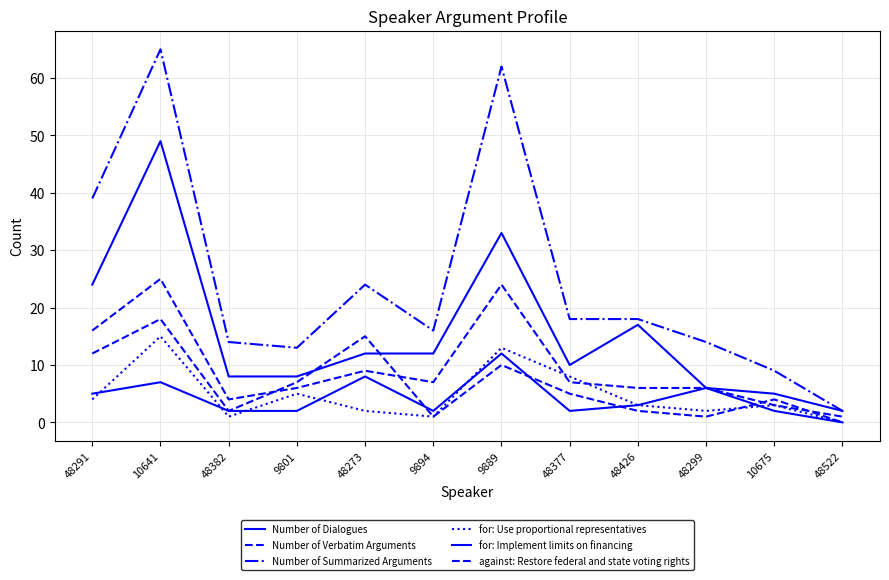

Does the chart have visible grid lines?

Yes